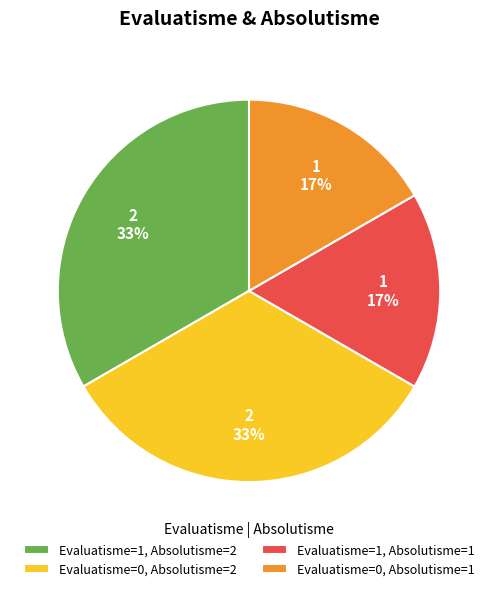

To the nearest percent, what portion does Evaluatisme=0, Absolutisme=2 represent?

33%